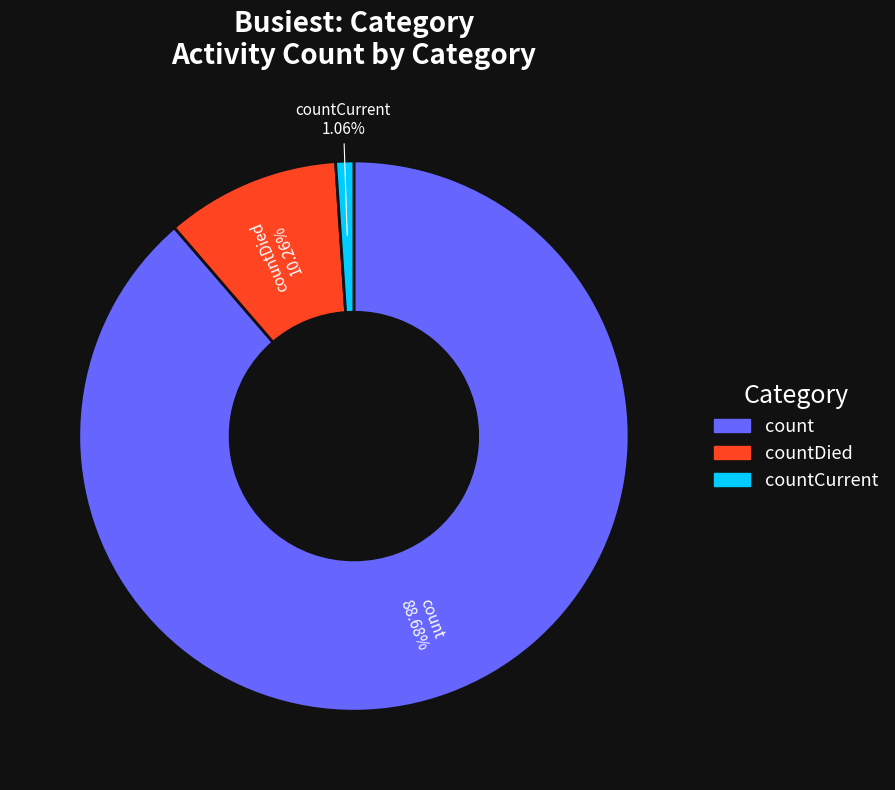

How many segments does this pie chart have?

3